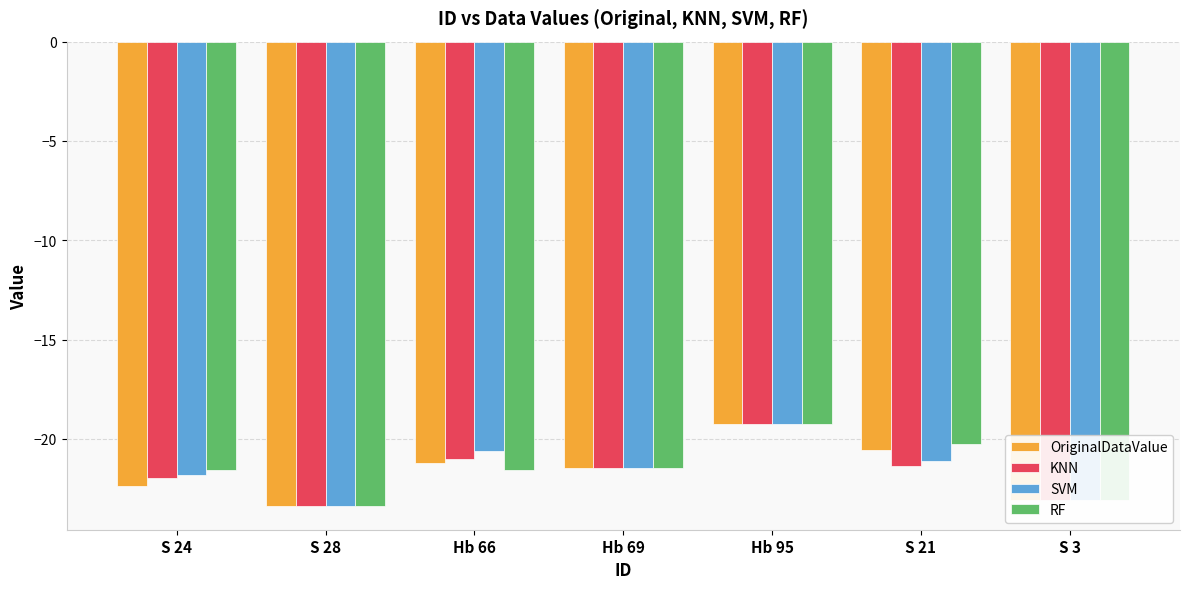

How many groups of bars are there?

7